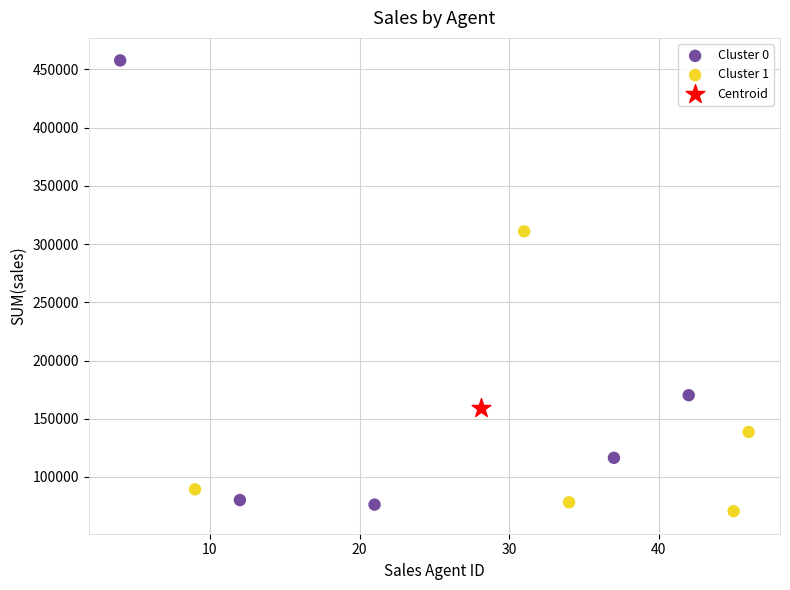

What are all the series names shown in the legend?

Cluster 0, Cluster 1, Centroid